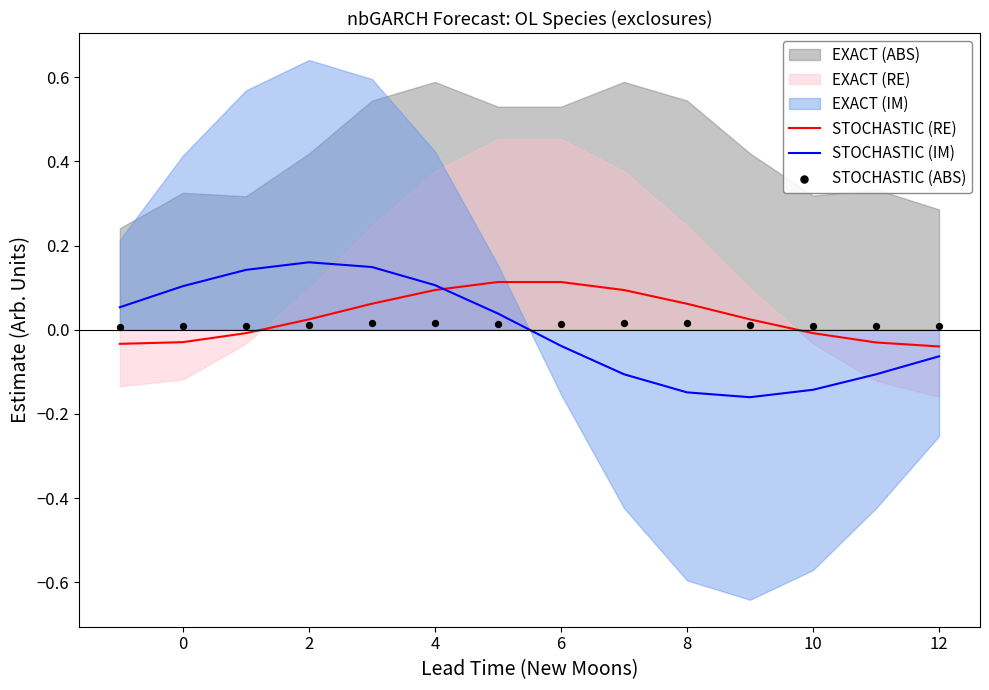

The STOCHASTIC (IM) series shows -0.2 at 10. True or false?

False